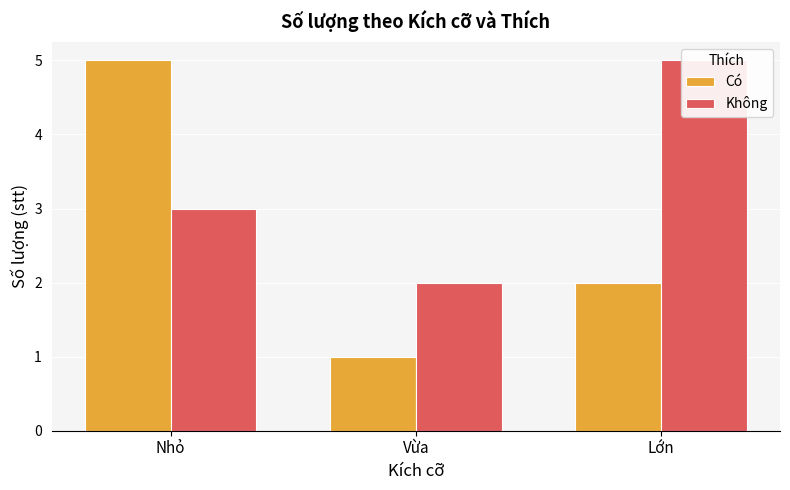

What is the label of the 1st bar from the left?

Nhỏ